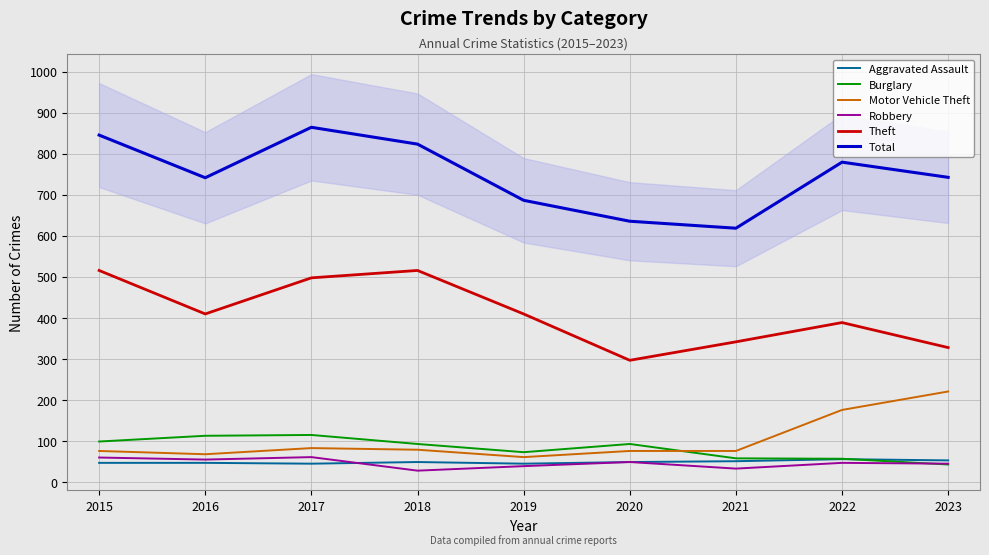

True or false: Robbery has more than 1 points higher than both neighbors.

True